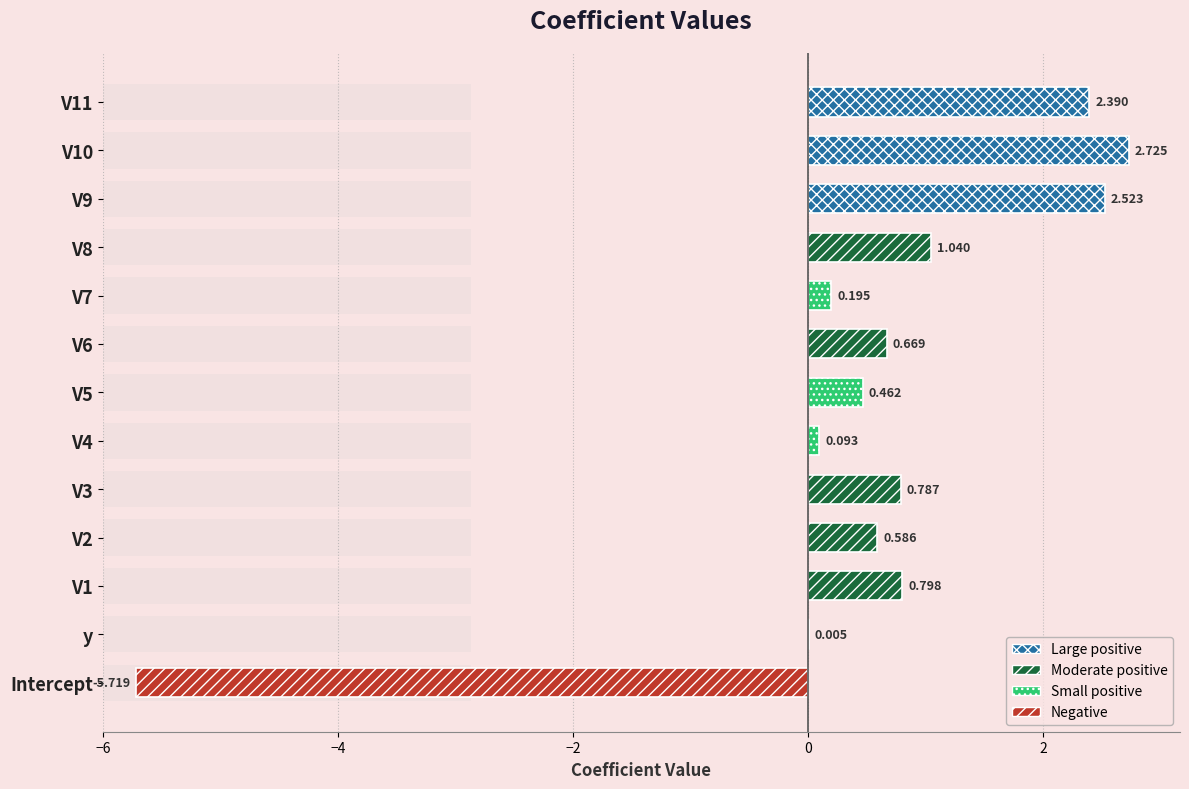

Between V9 and V7, which is larger?

V9